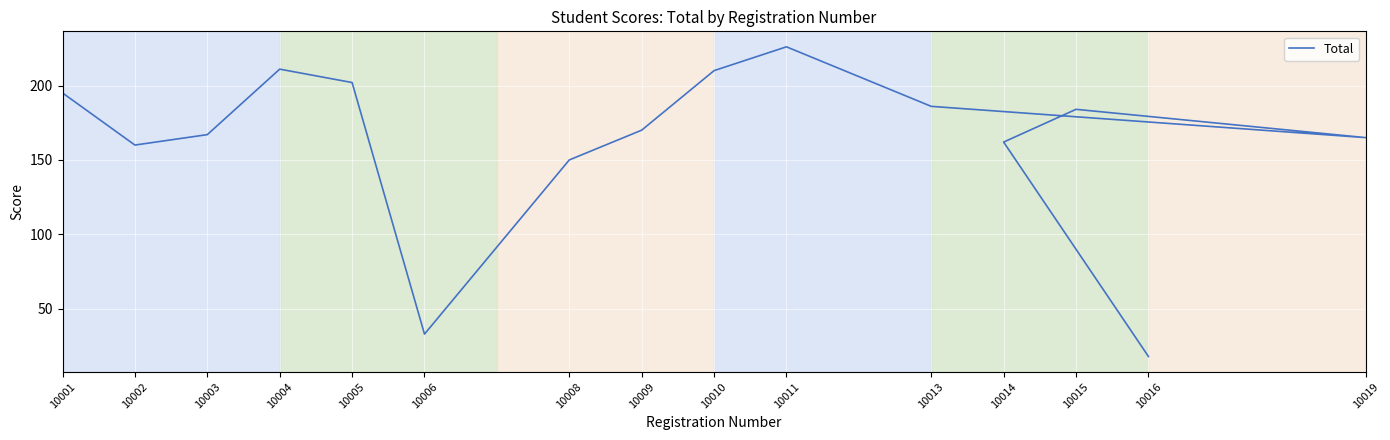

What is the change in value from 10009 to 10014?

-8